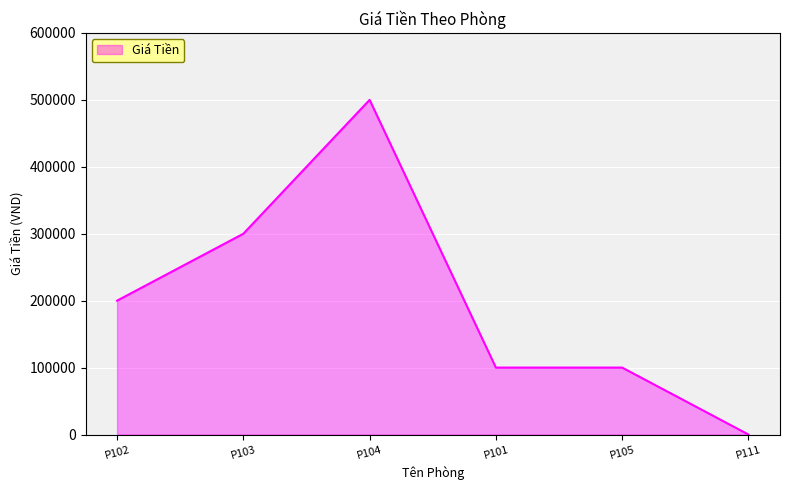

What value does the data have at P102, to the nearest 10?

200000